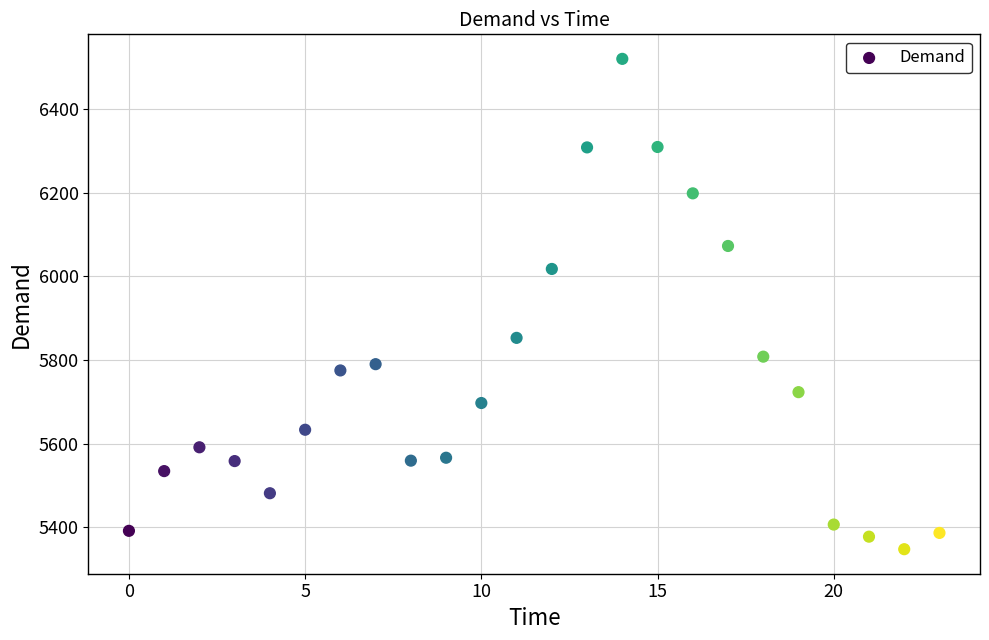

What is the range of Y values (max minus min)?

1174